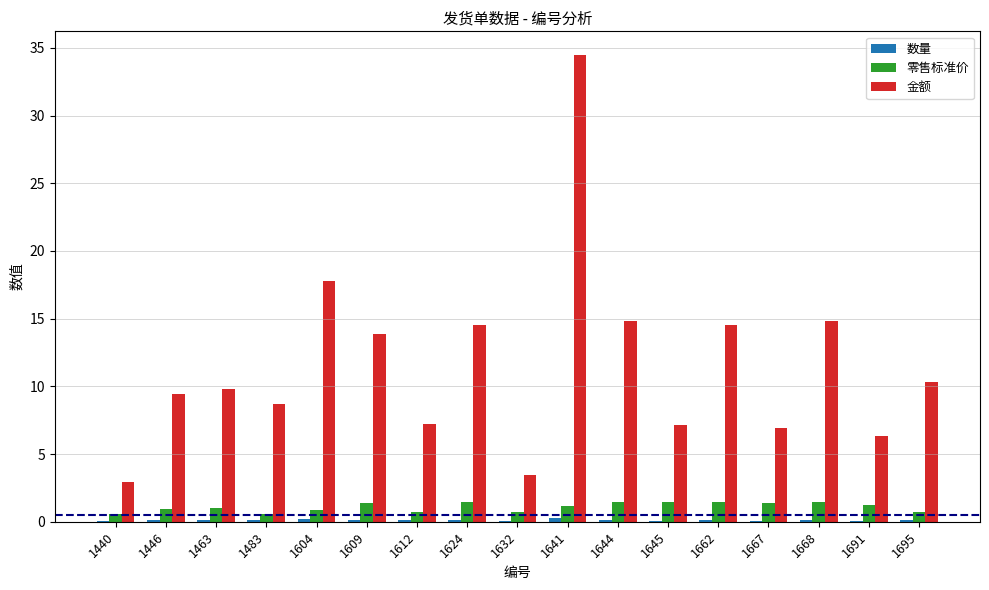

Is it true that 金额 equals 12.9 at 1463?

False